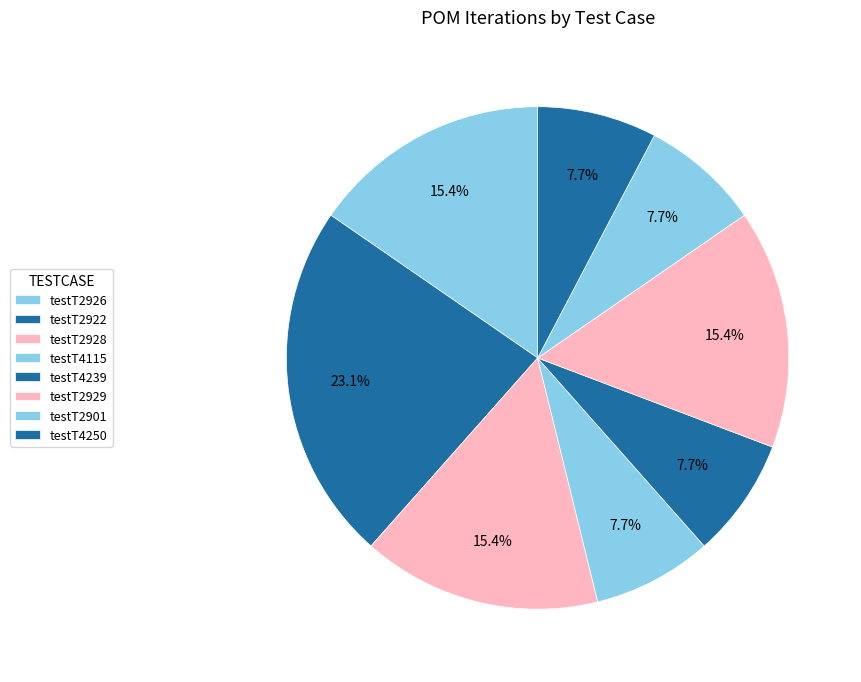

How many slices are in this pie chart?

8